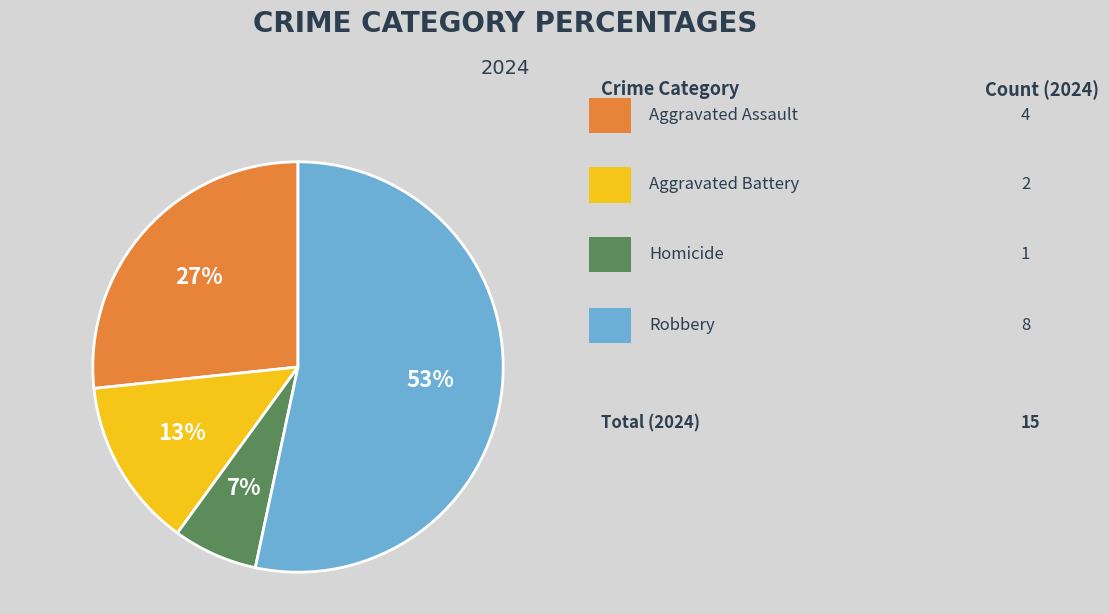

To the nearest percent, what is the average slice percentage?

25%